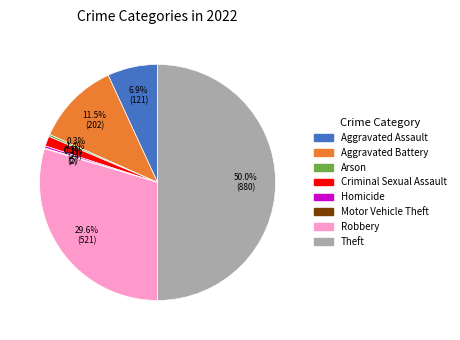

What is the largest slice in the pie chart?

Theft